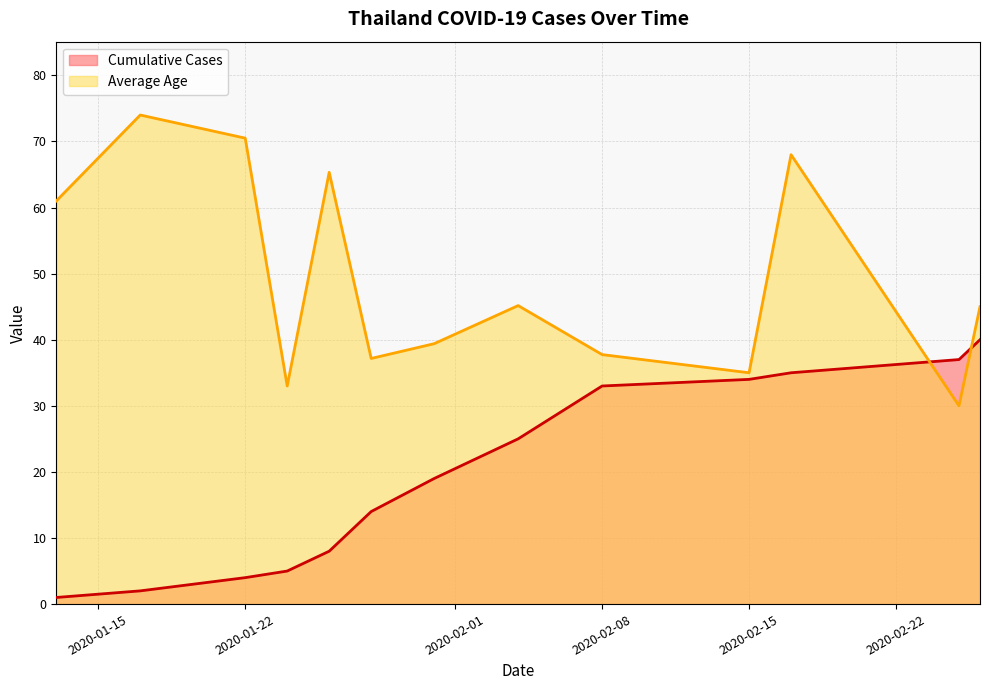

Which series has the largest total across all categories?

Average Age